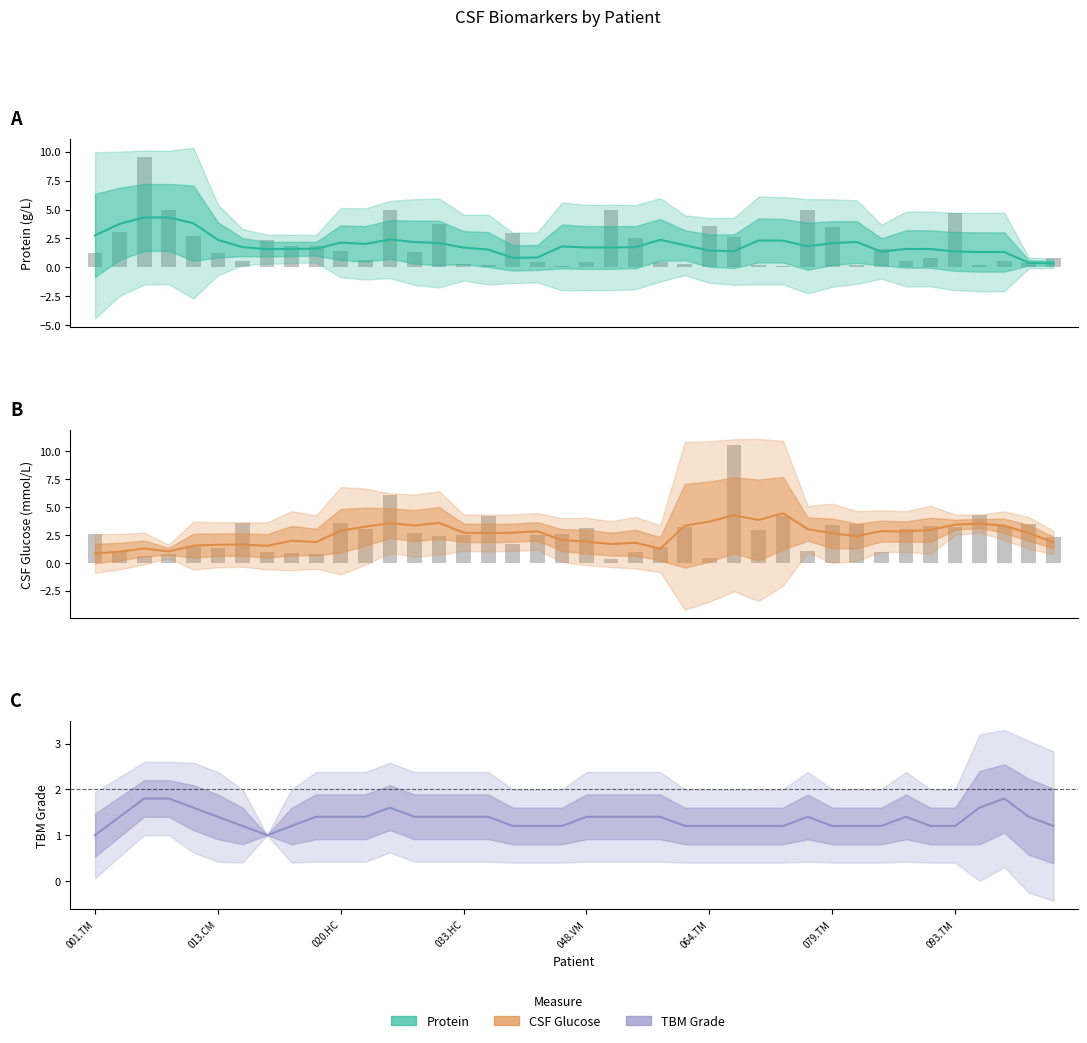

The value of Protein at 006.CM is 3.0. True or false?

True